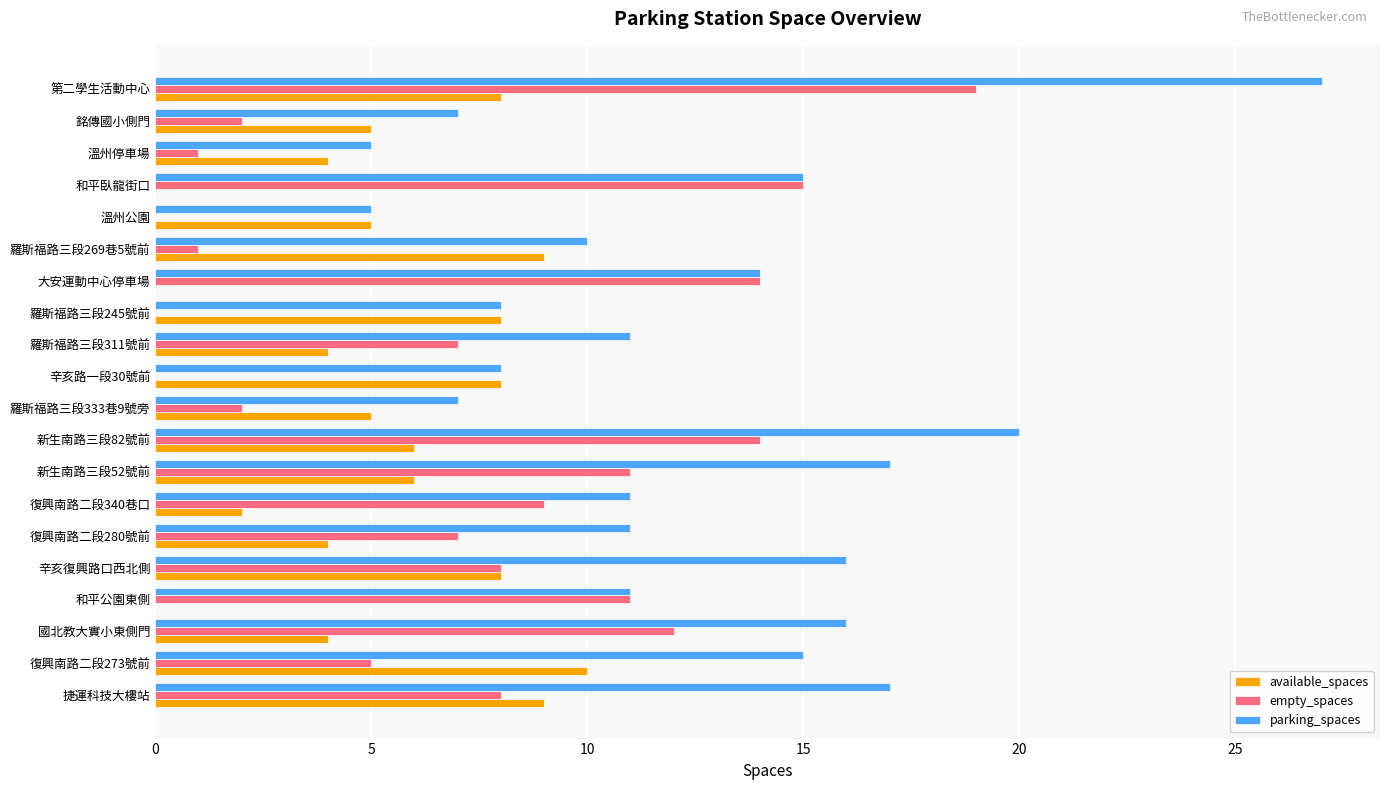

Which series changed the most between 復興南路二段273號前 and 溫州公園?

parking_spaces